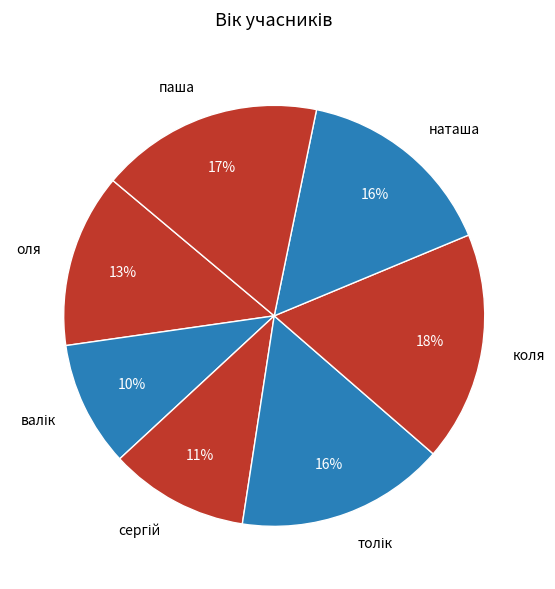

What is the largest slice in the pie chart?

коля